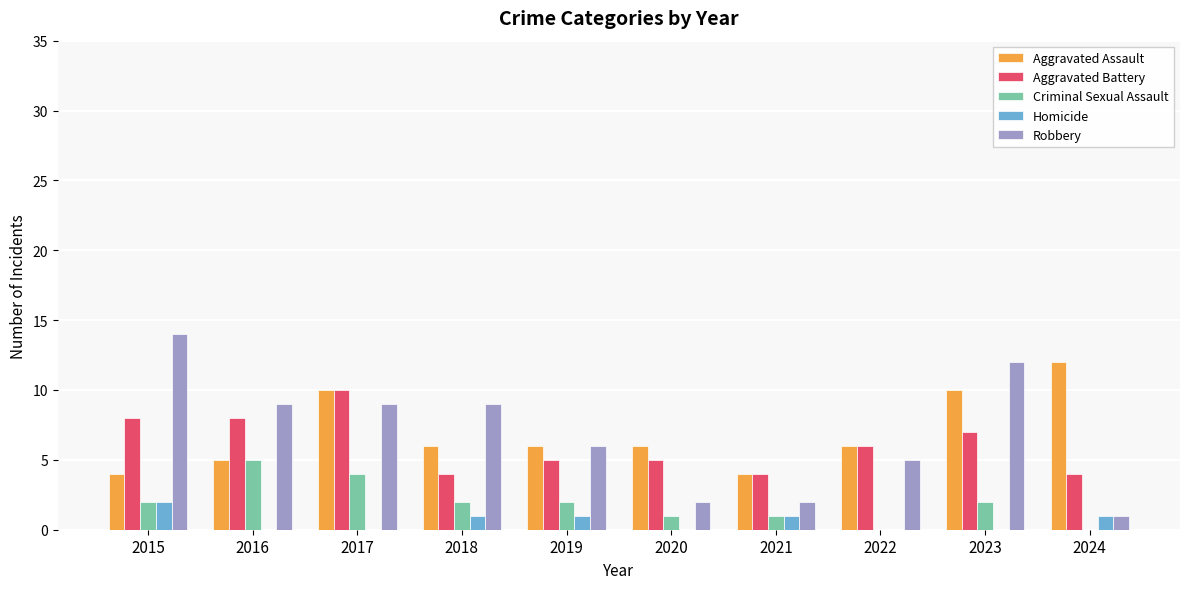

Reading left to right, extract all data points from this chart.

Aggravated Assault: 2015=4	2016=5	2017=10	2018=6	2019=6	2020=6	2021=4	2022=6	2023=10	2024=12
Aggravated Battery: 2015=8	2016=8	2017=10	2018=4	2019=5	2020=5	2021=4	2022=6	2023=7	2024=4
Criminal Sexual Assault: 2015=2	2016=5	2017=4	2018=2	2019=2	2020=1	2021=1	2022=0	2023=2	2024=0
Homicide: 2015=2	2016=0	2017=0	2018=1	2019=1	2020=0	2021=1	2022=0	2023=0	2024=1
Robbery: 2015=14	2016=9	2017=9	2018=9	2019=6	2020=2	2021=2	2022=5	2023=12	2024=1